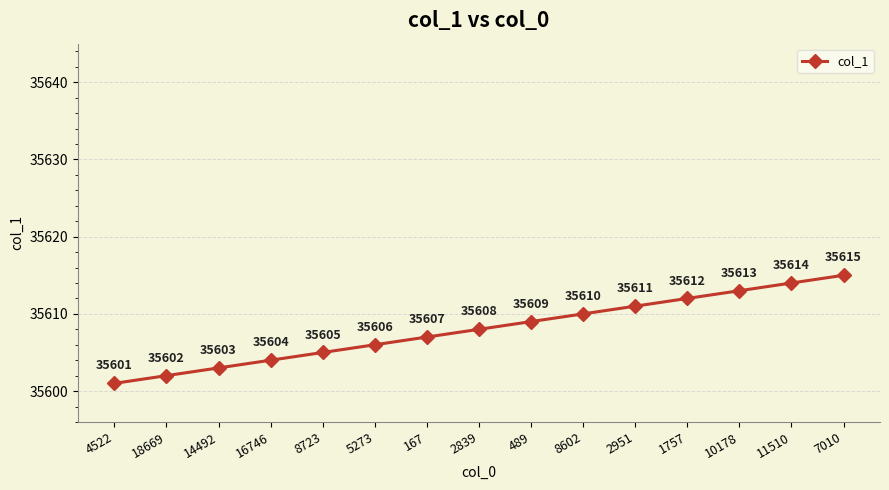

How many values are below 35608?

7